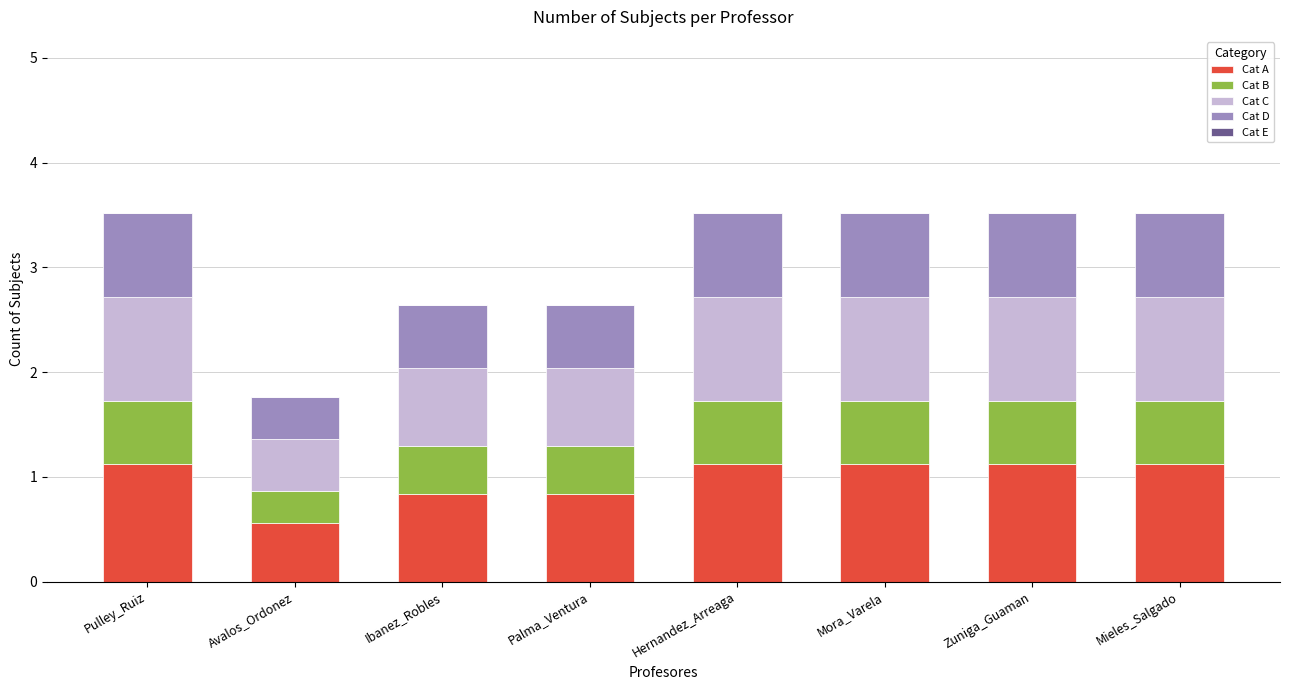

What is the minimum value for Cat A?

0.6